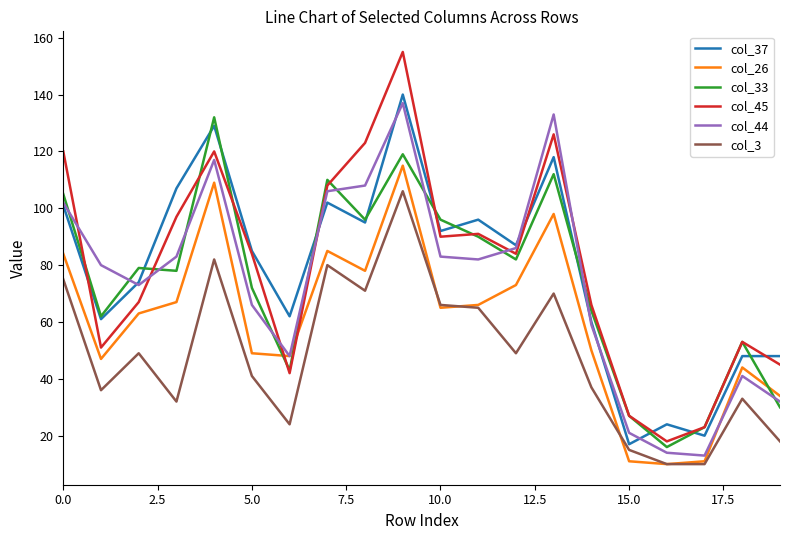

Which series has the largest range (max minus min)?

col_45